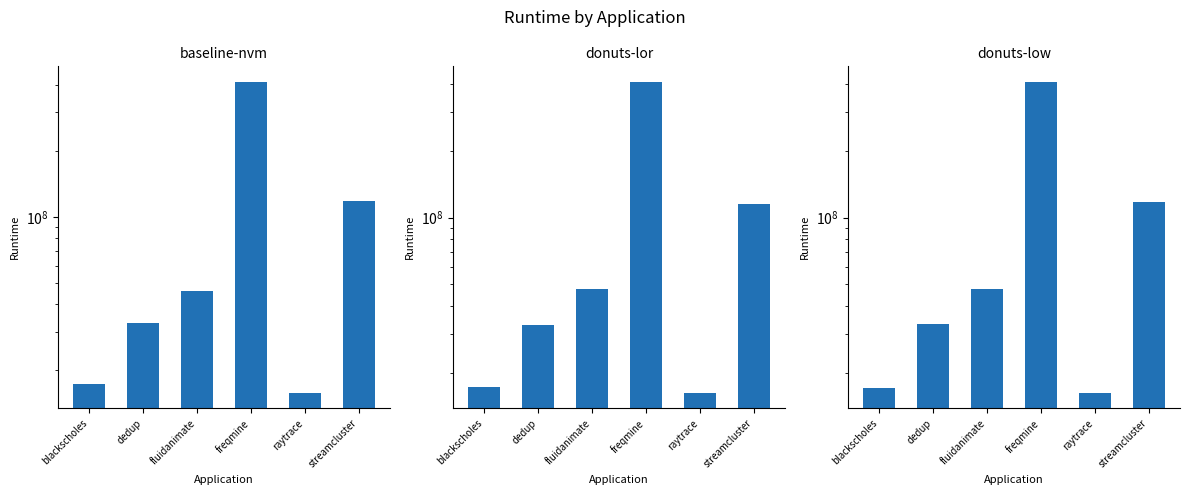

Rank the series by their average value, from highest to lowest.

baseline-nvm, donuts-low, donuts-lor